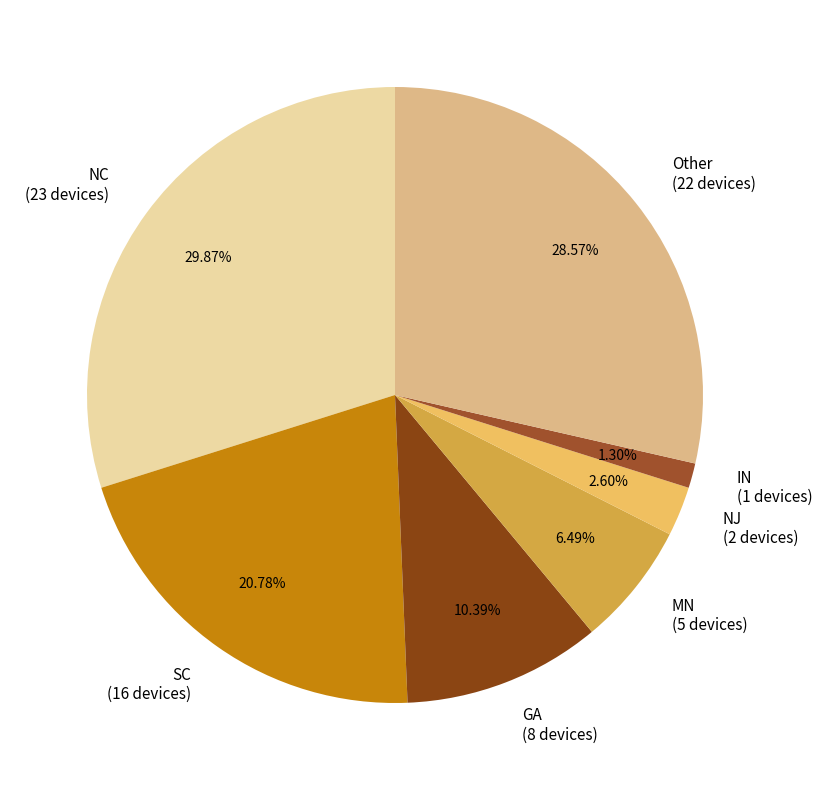

How many slices are in this pie chart?

7